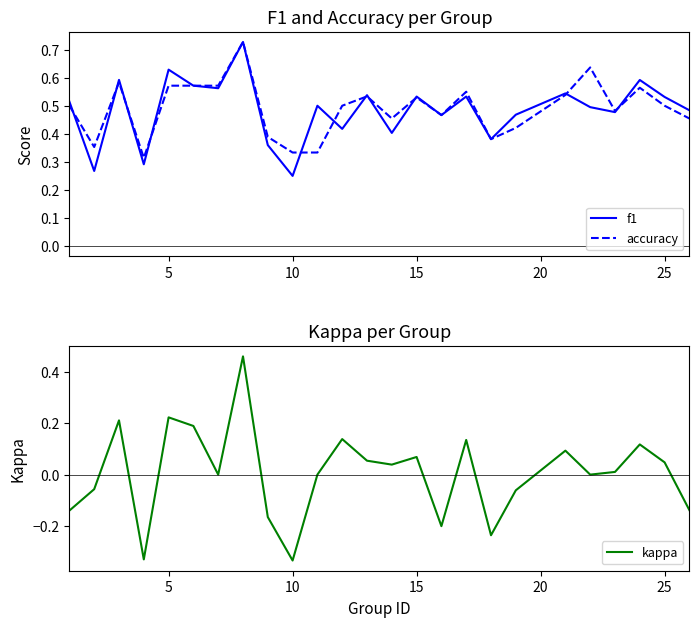

True or false: kappa and f1 intersect in this chart.

False